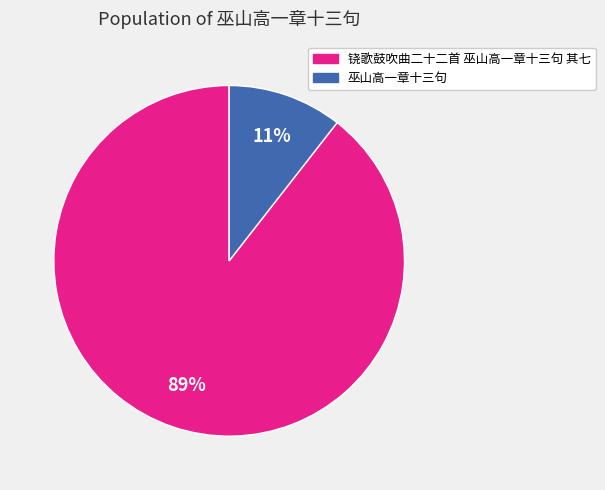

Do 巫山高一章十三句 and 铙歌鼓吹曲二十二首 巫山高一章十三句 其七 together represent more than half of the pie?

Yes